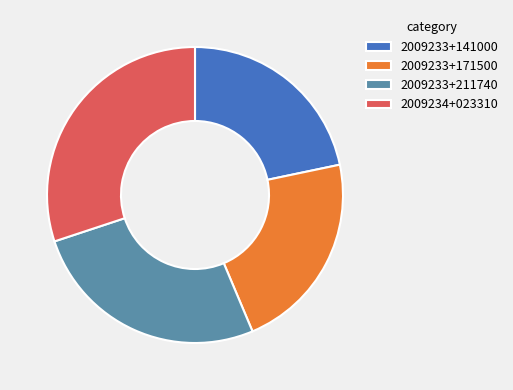

True or false: 2009233+171500 accounts for 27% of the total.

False